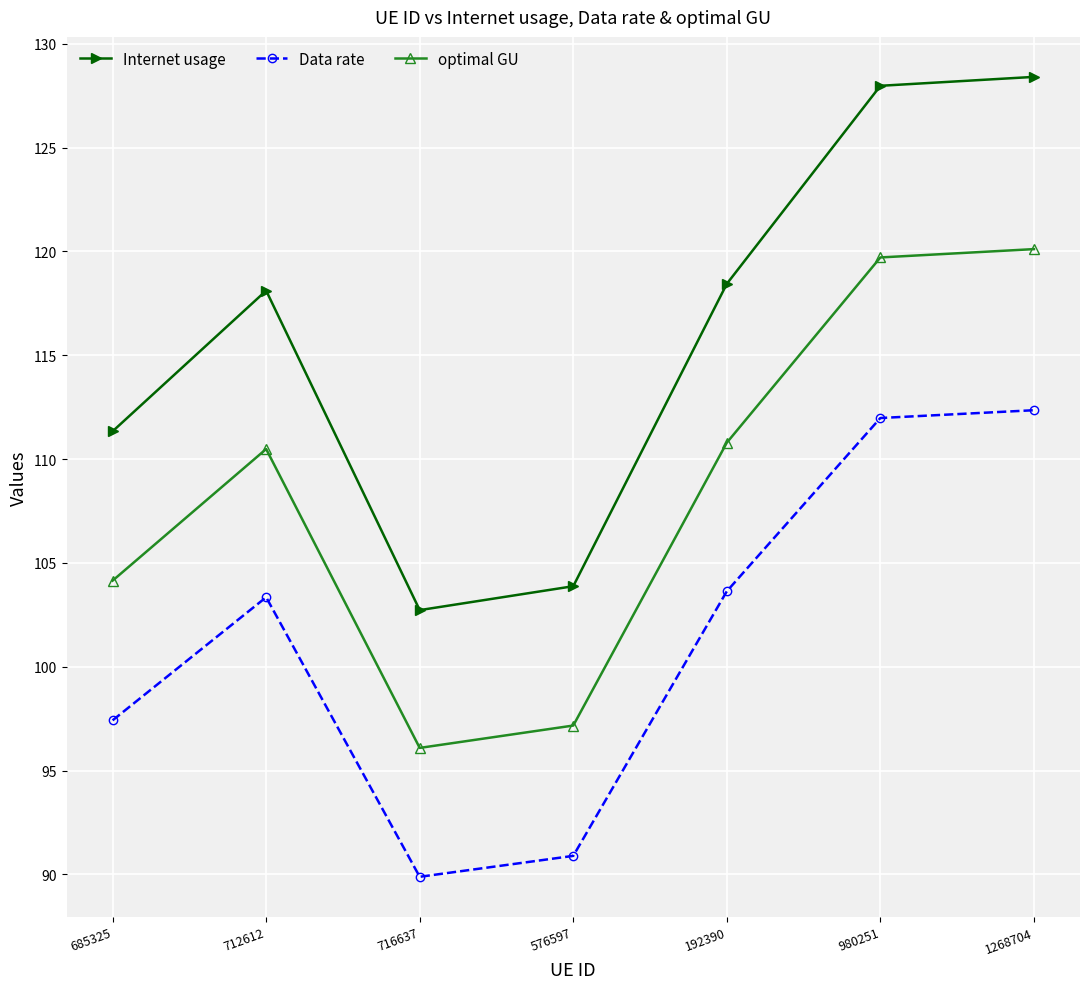

True or false: Internet usage has a value of 118.1 at 712612.

True